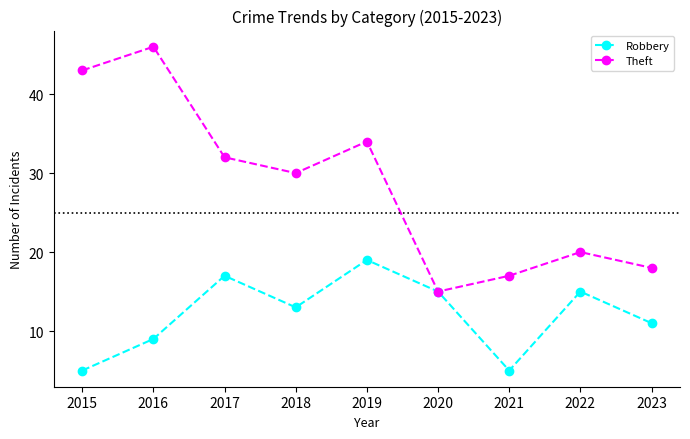

At which category is the sum across all series the highest?

2016